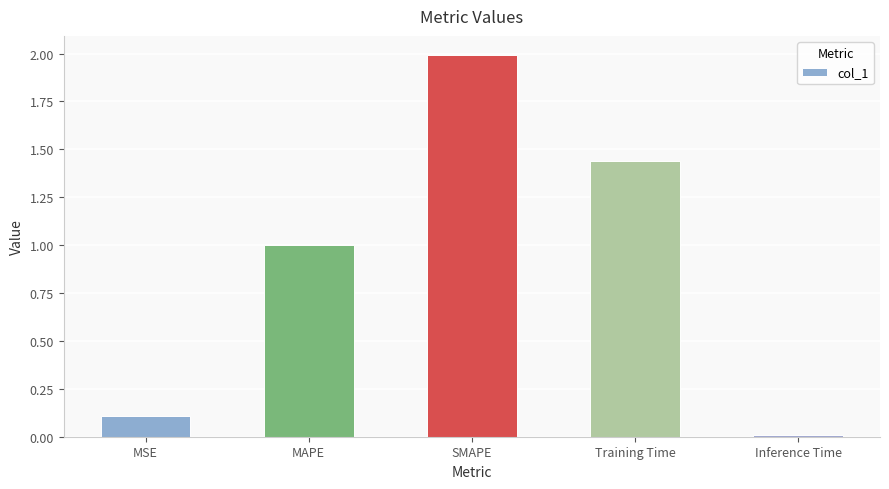

Are the bars grouped side by side (vs. stacked)?

No